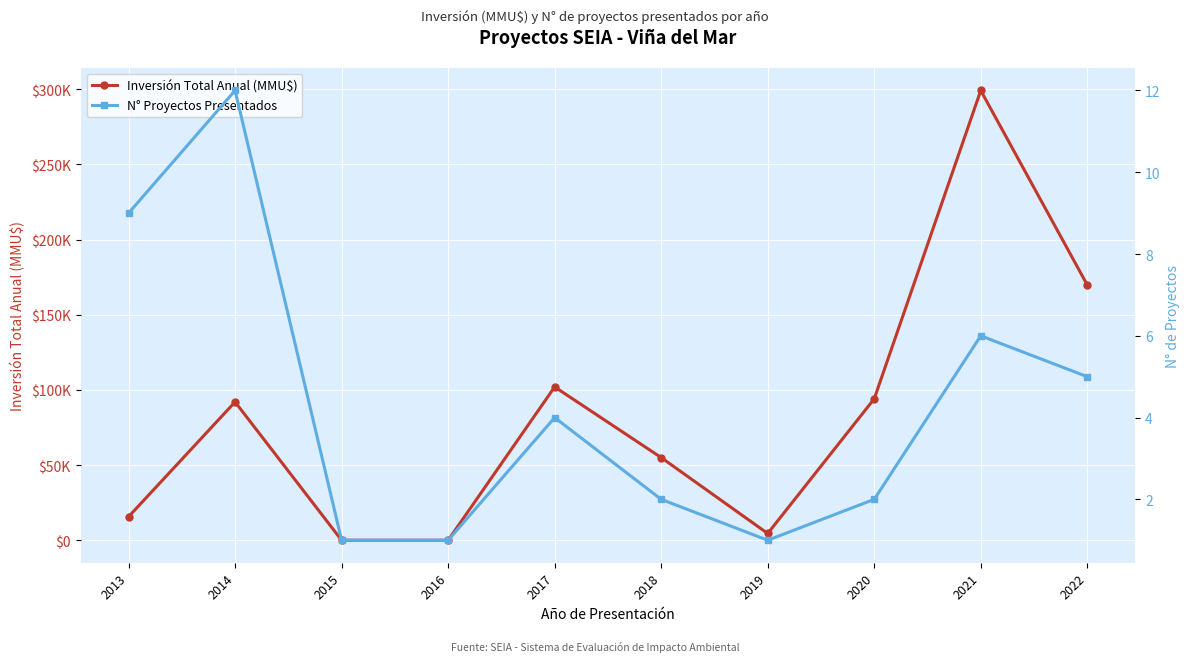

At 2015, list the series in order from smallest to largest.

Inversión Total Anual (MMU$), N° Proyectos Presentados